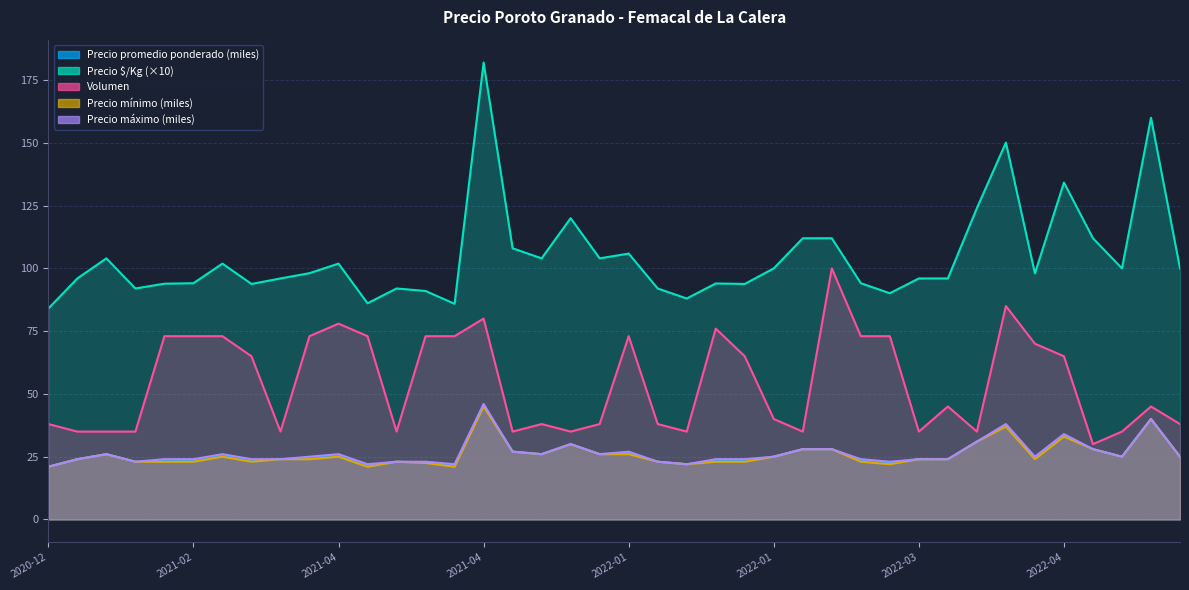

Which series has the largest range (max minus min)?

Precio Ø/Kg